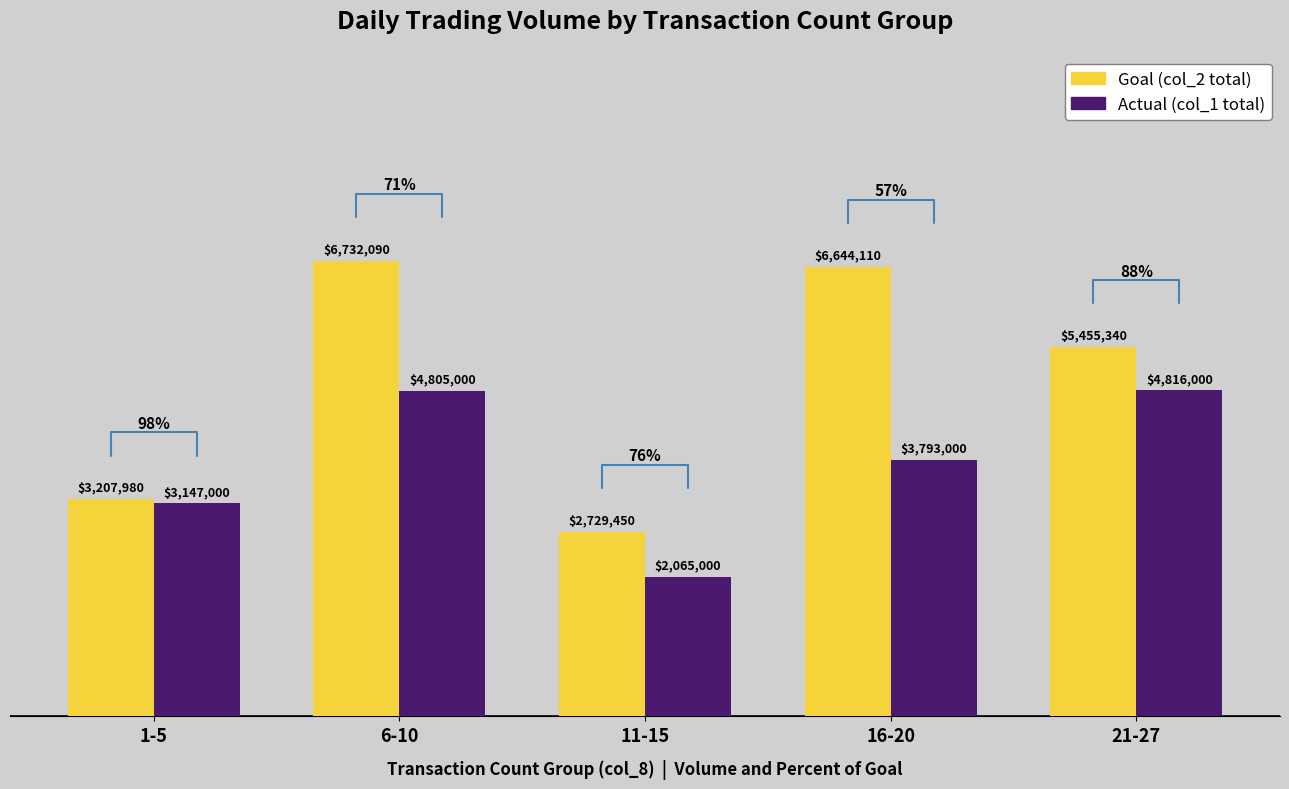

Are the bars grouped side by side (vs. stacked)?

Yes